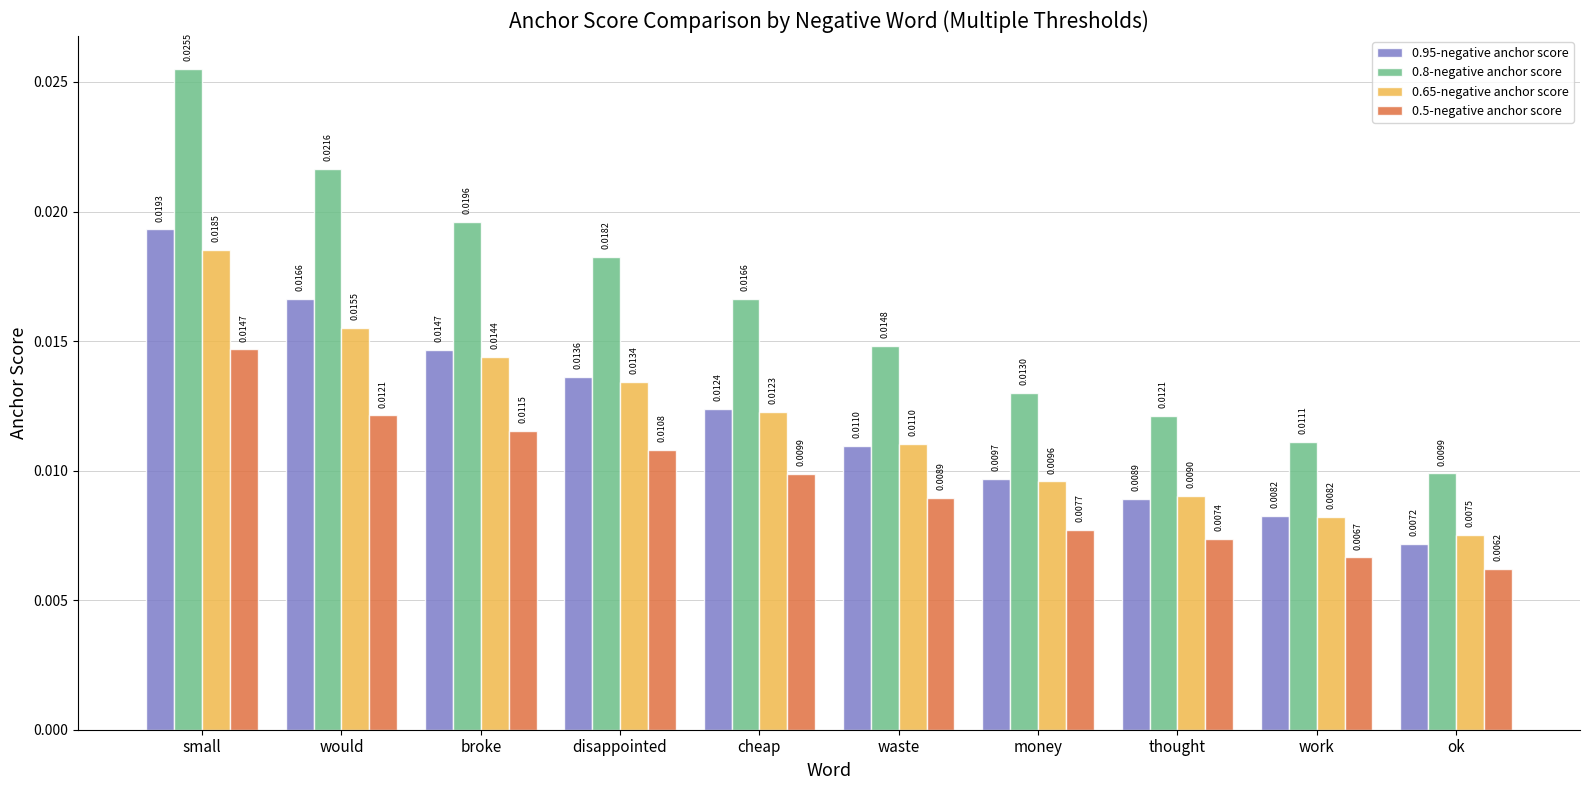

Which series has the widest spread of values?

0.8-negative anchor score